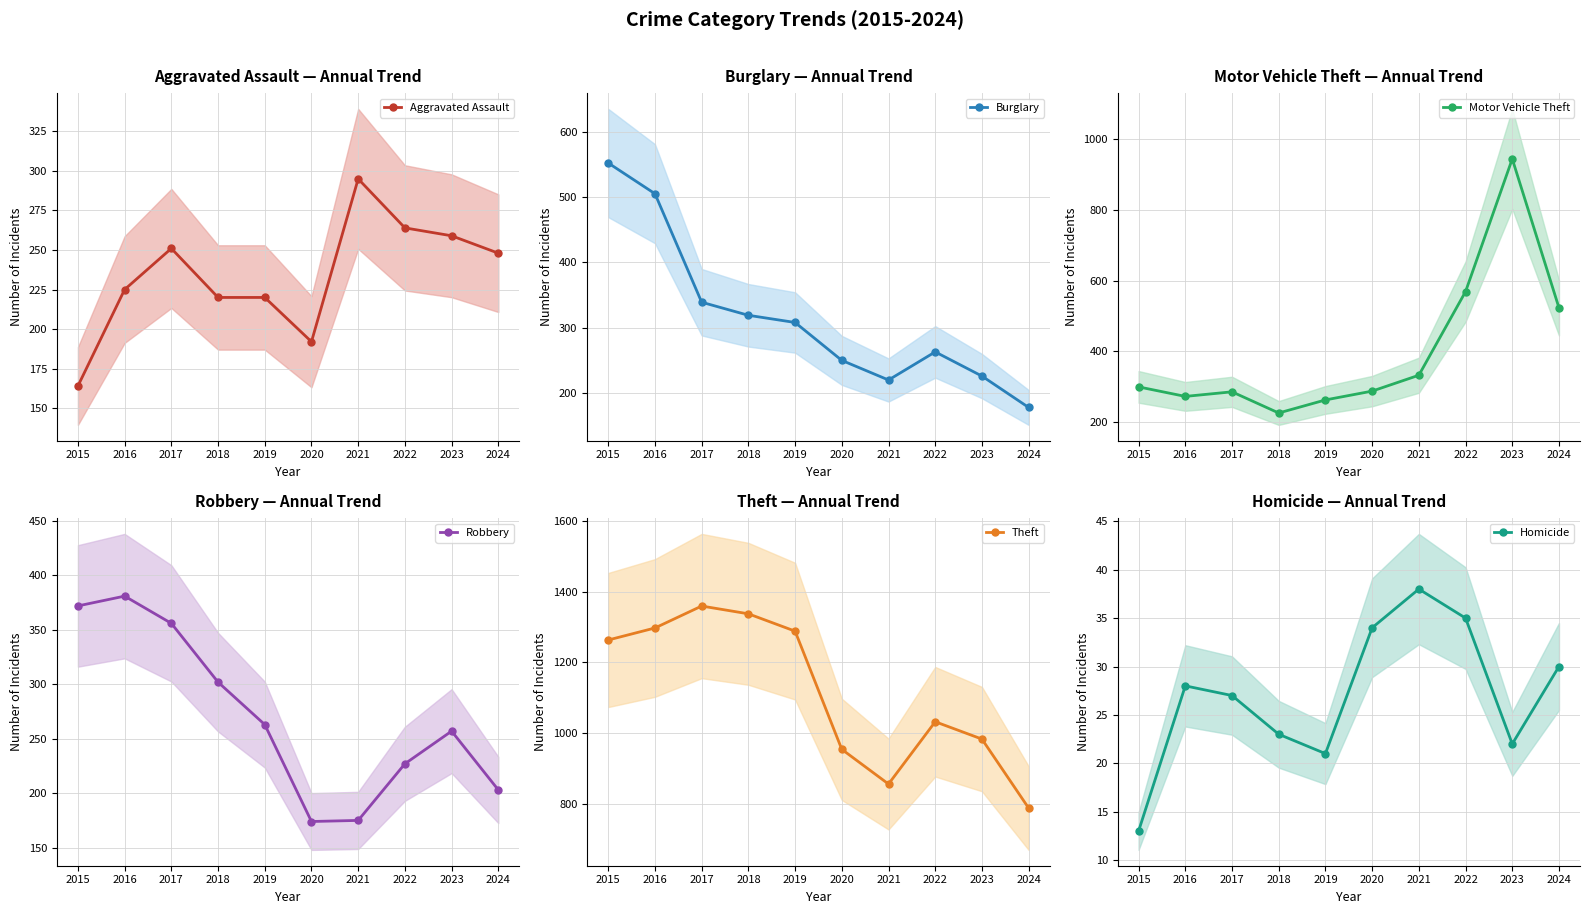

What is the greatest value displayed?

1359